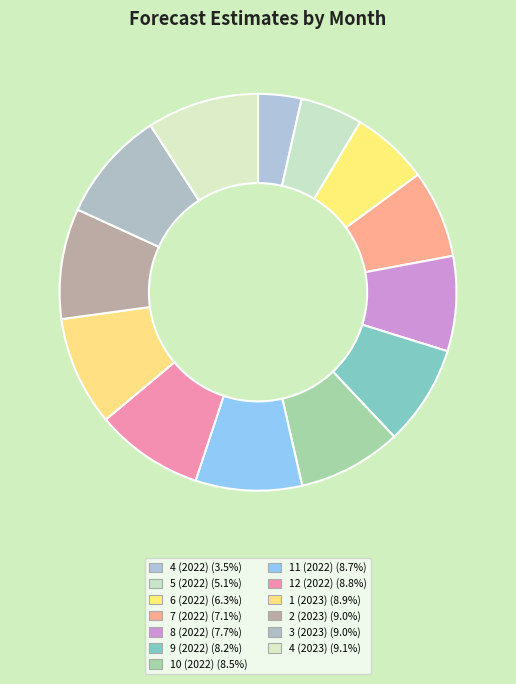

How many segments does this pie chart have?

13